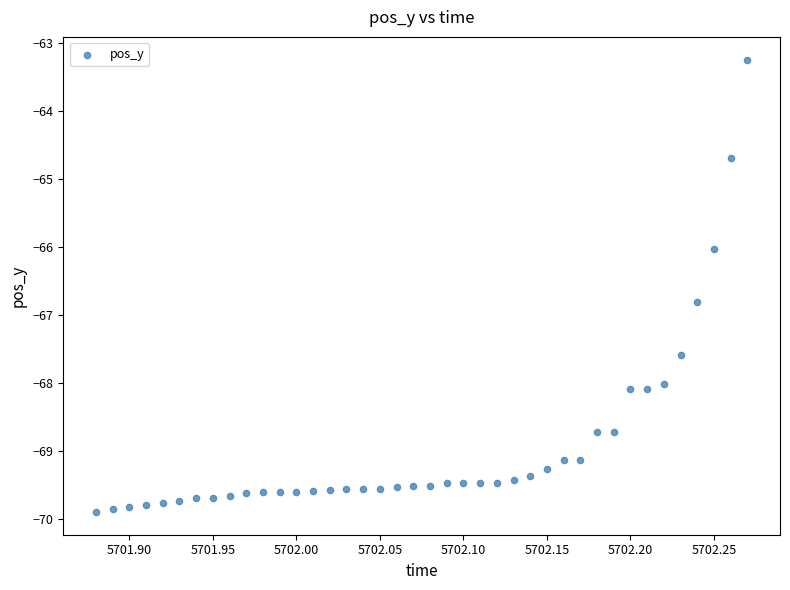

What is the range of Y values (max minus min)?

6.7